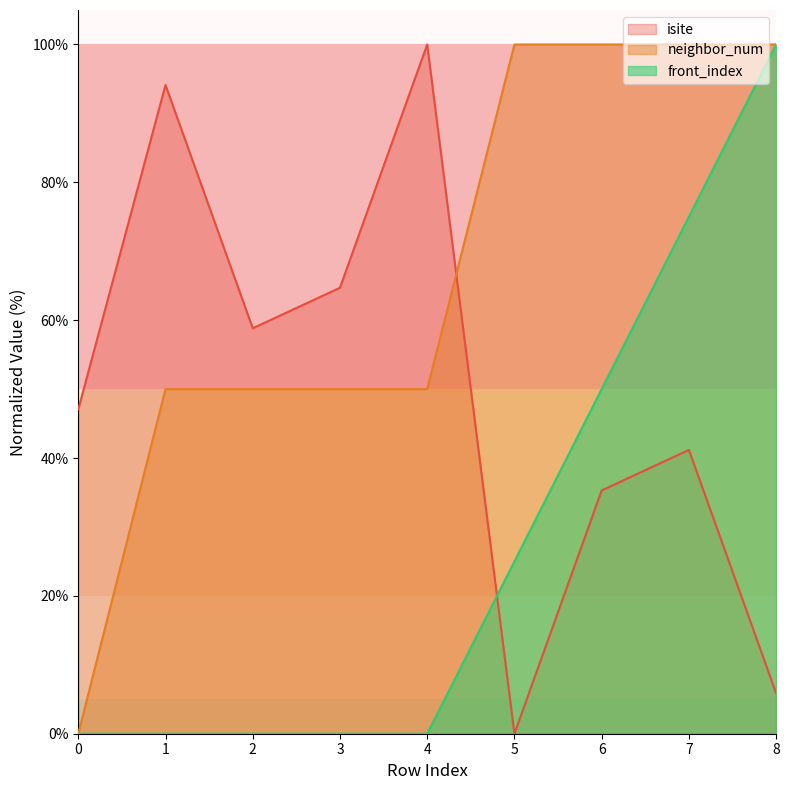

How many data points does each series have?

9